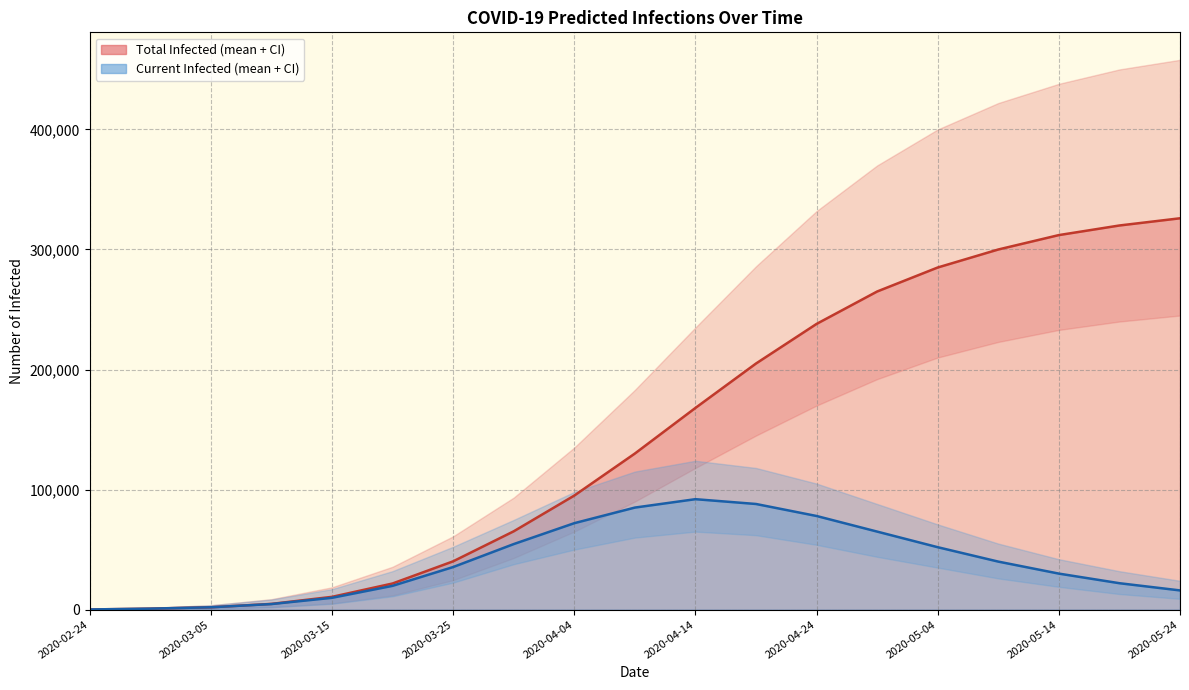

Read the predicted_total_infected_mean value at 2020-03-20, to the nearest 50.

21750